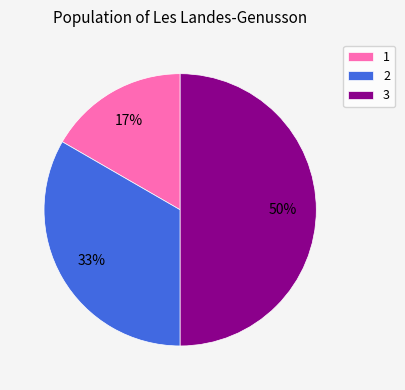

What is the ratio of the value at 1 to the value at 2?

0.5